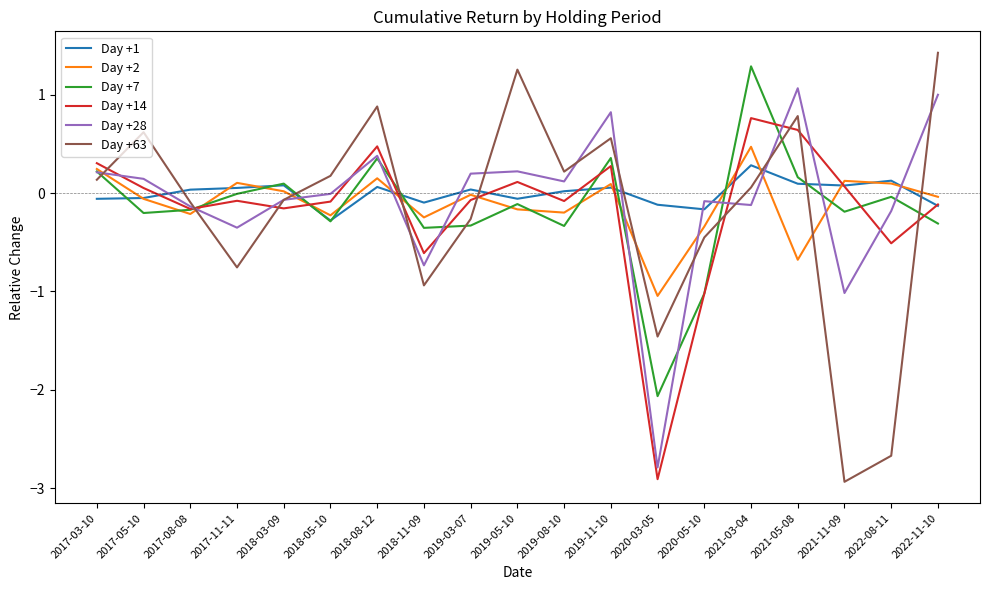

At which label is Day +14 closest to -1?

2020-05-10